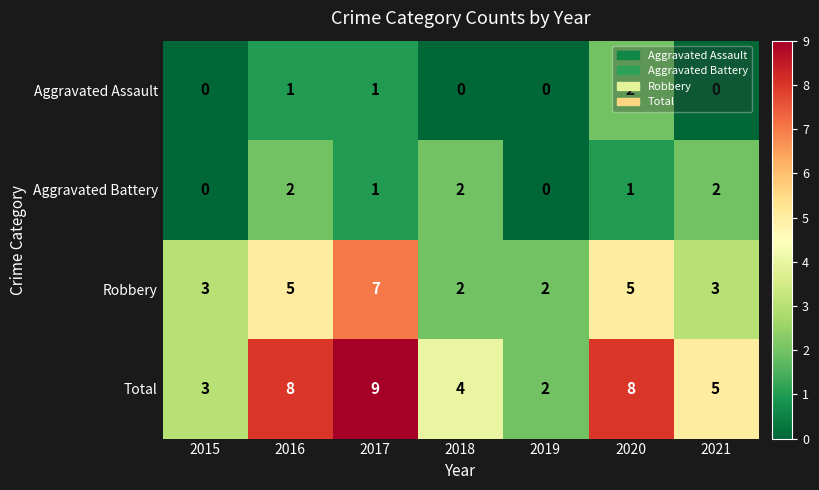

The Robbery series shows 3 at 2018. True or false?

False